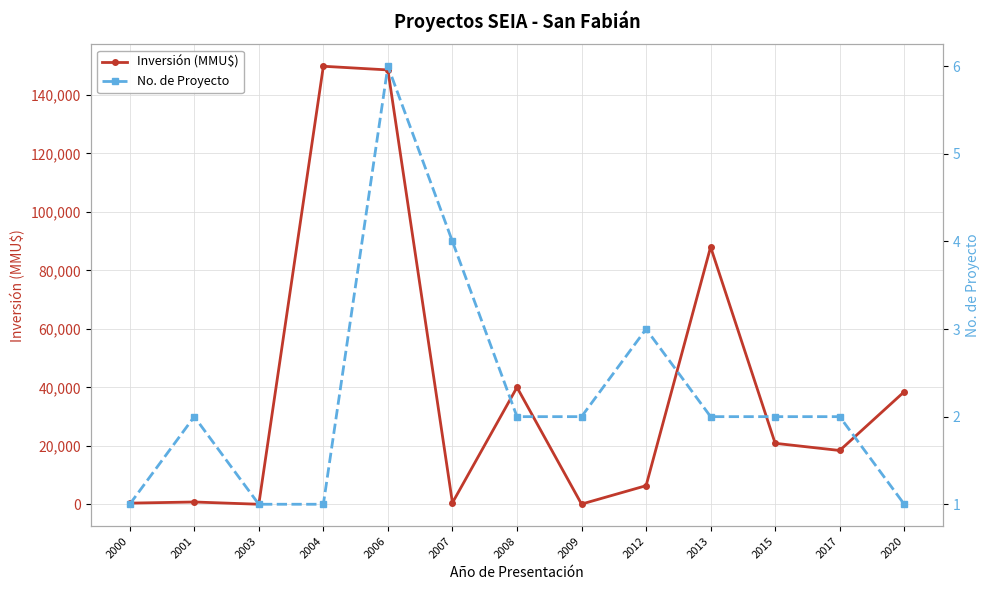

Between 2003 and 2020, which series saw the biggest shift?

Inversión (MMU$)